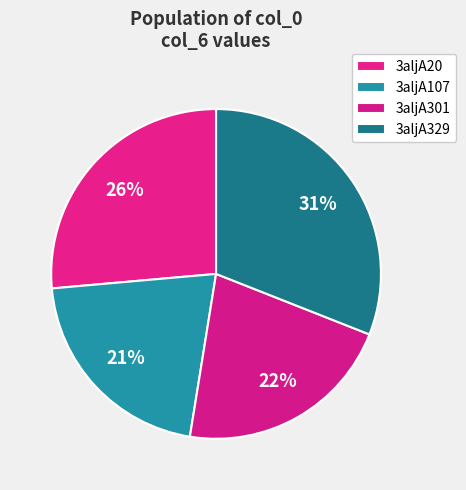

What percentage is NOT represented by 3aljA301?

78.4%